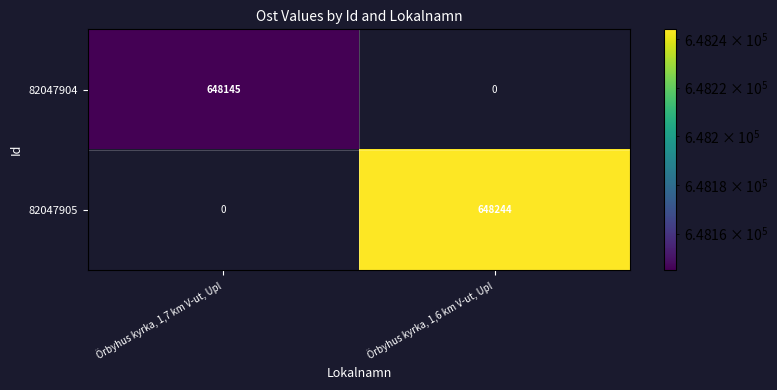

The 82047905 series shows 648244 at Örbyhus kyrka, 1,6 km V-ut, Upl. True or false?

True